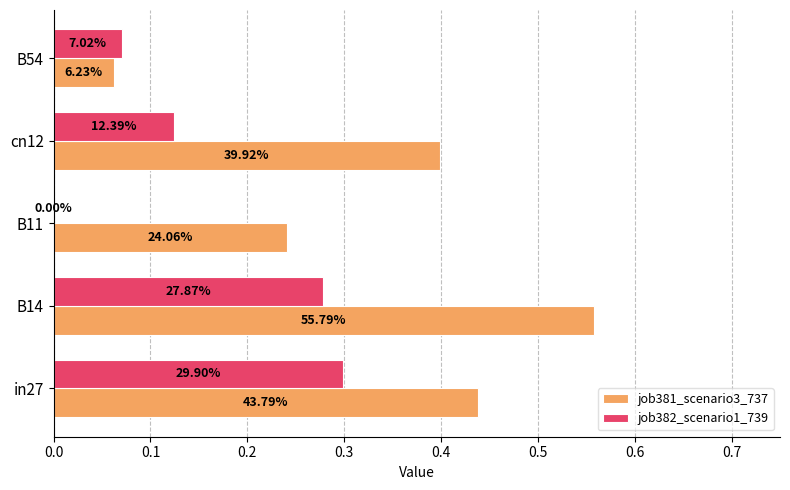

List the series in order of their peak value, highest first.

job381_scenario3_737, job382_scenario1_739